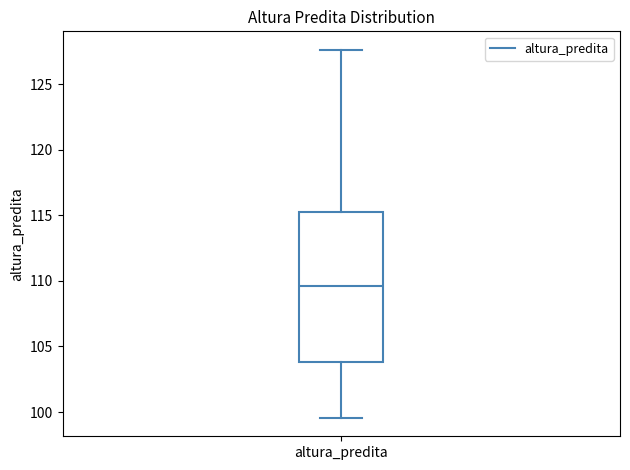

Transcribe this box plot: give where the median line is, the range the box spans, and where the two whiskers end, as read against the y-axis. The values are not printed on the chart, so give them approximately, as read against the axis.

median 109.5, box 104.0 to 115.0, whiskers 99.5 to 127.5